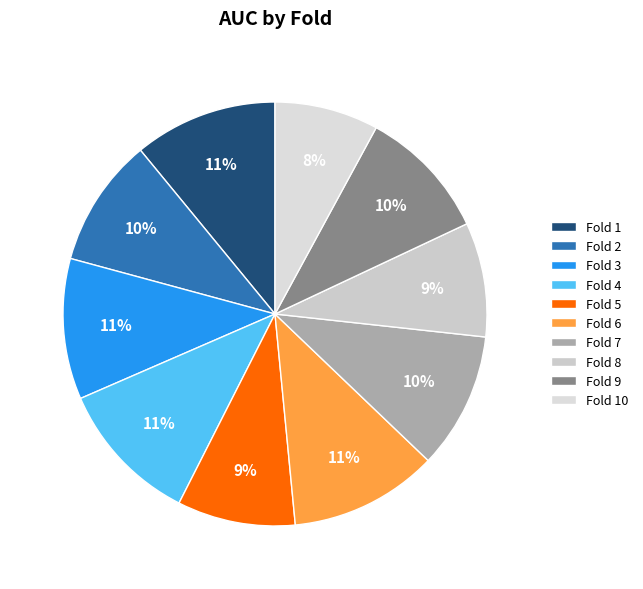

To the nearest percent, what portion does Fold 1 represent?

11%